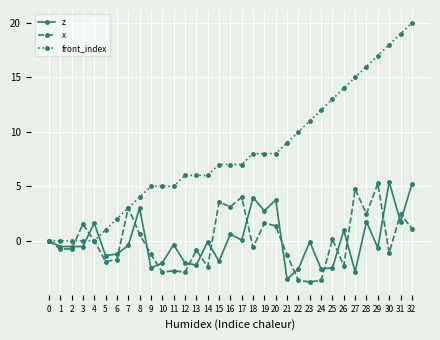

Is it true that front_index equals -6.9 at 1?

False